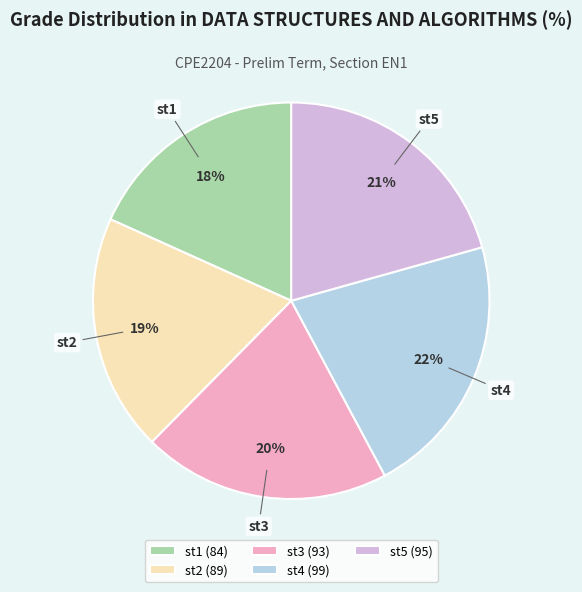

Is there any slice that represents more than half of the pie?

No